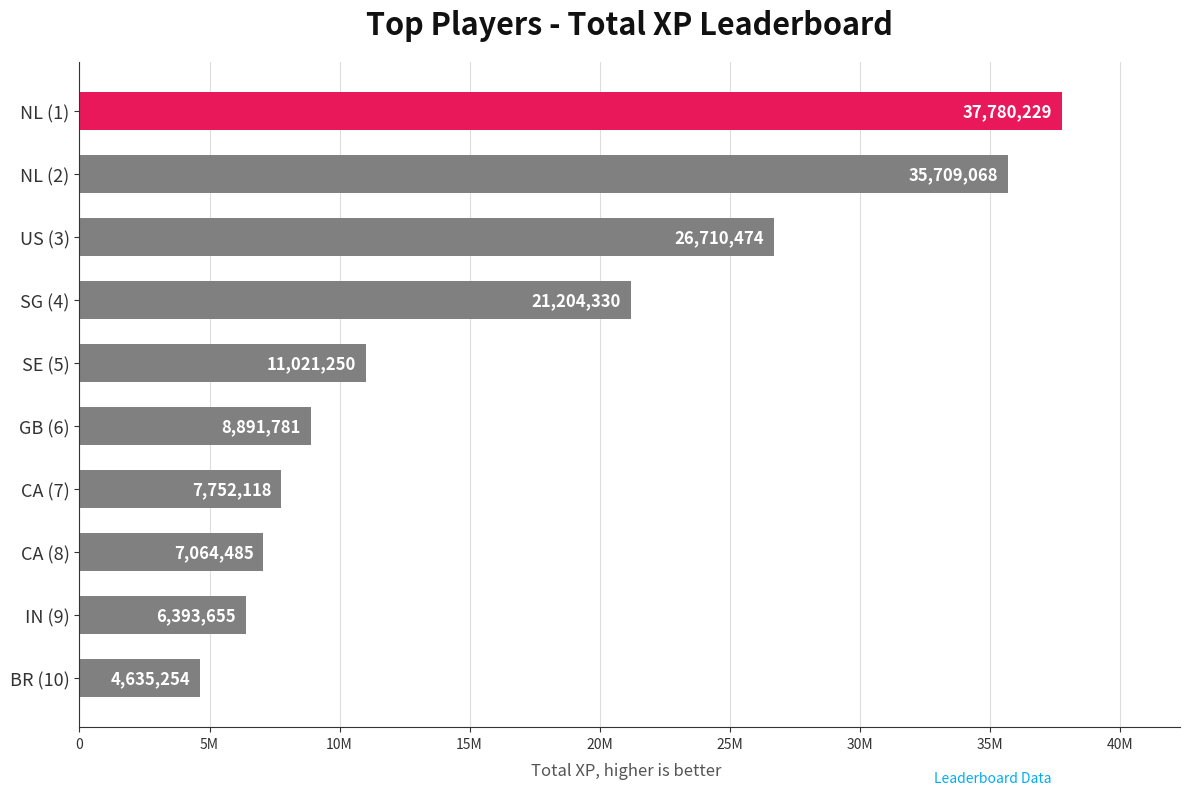

List the labels in order of value, smallest first.

BR (10), IN (9), CA (8), CA (7), GB (6), SE (5), SG (4), US (3), NL (2), NL (1)